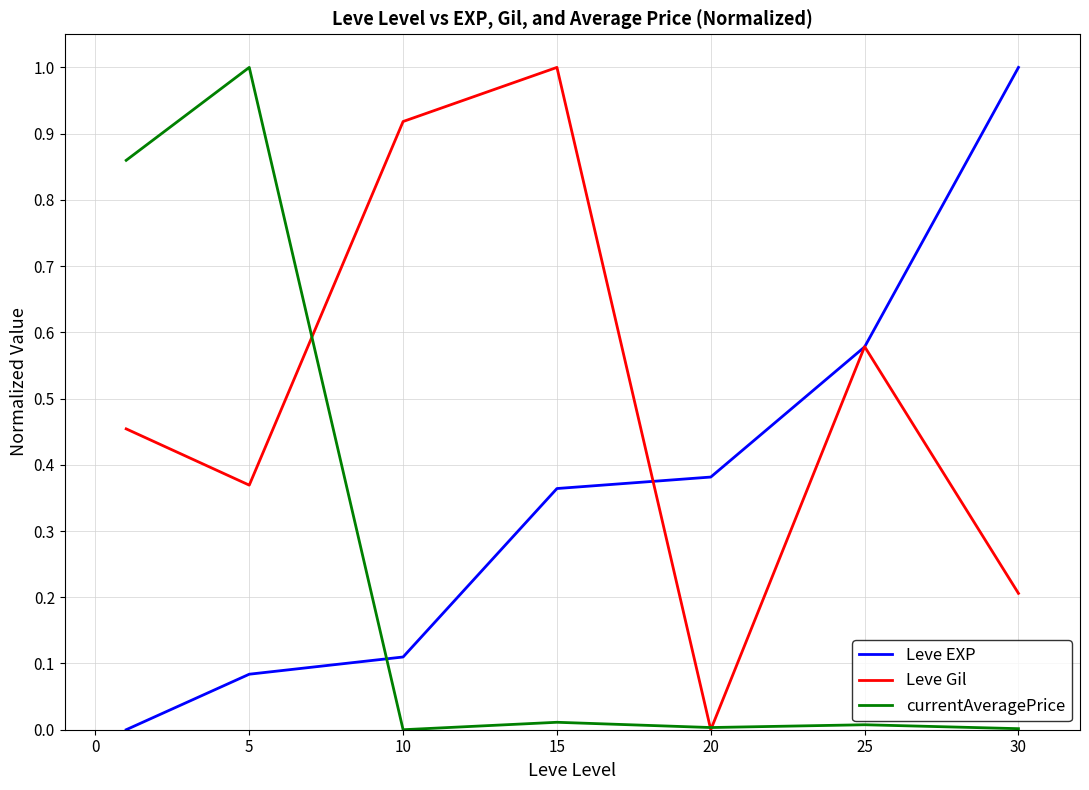

List the series in order of their overall mean, lowest first.

currentAveragePrice, Leve EXP, Leve Gil